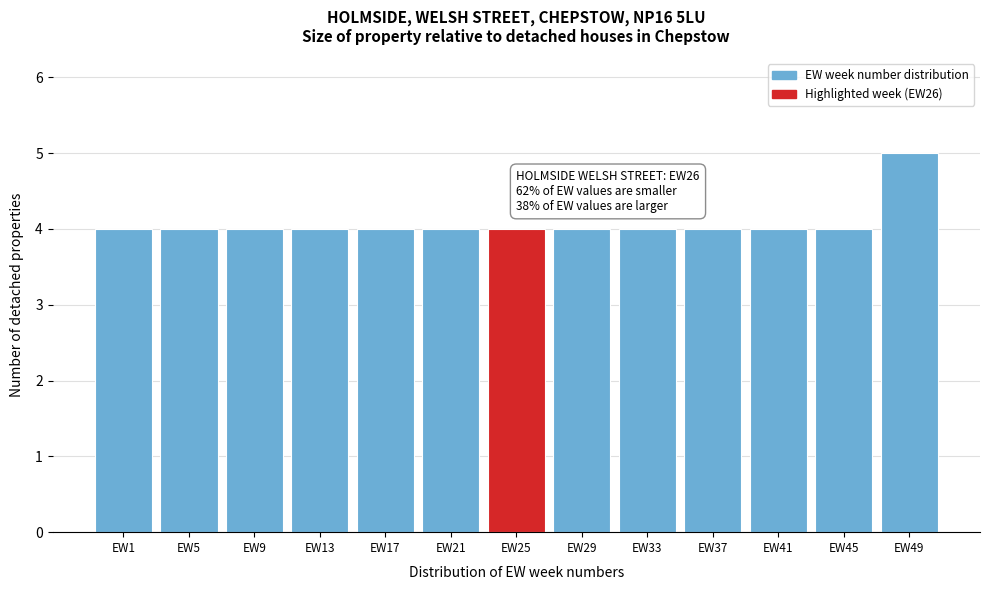

Reading left to right, what are all the values shown in this chart?

EW1=4	EW5=4	EW9=4	EW13=4	EW17=4	EW21=4	EW25=4	EW29=4	EW33=4	EW37=4	EW41=4	EW45=4	EW49=5